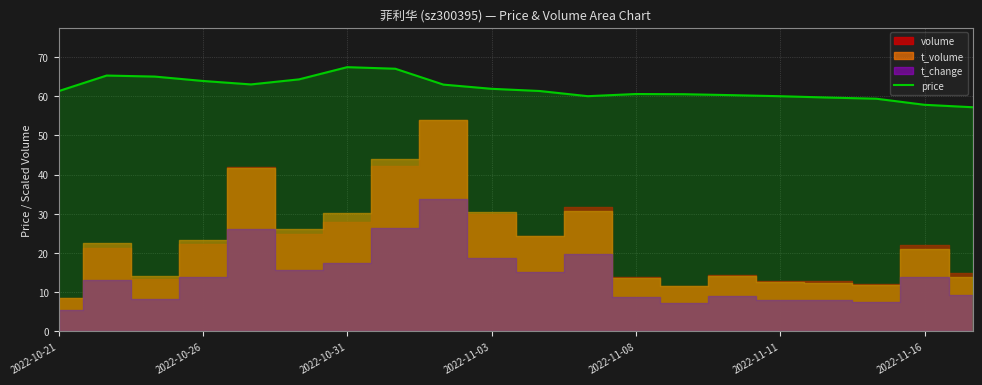

How many values are below 61?

9